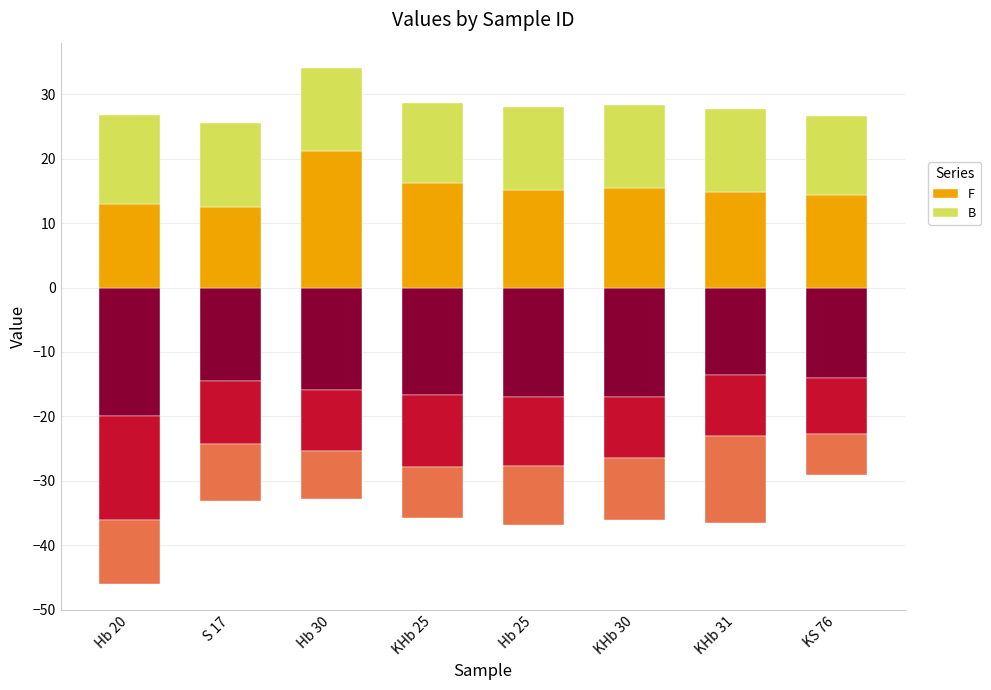

Rank the series by their maximum value, from lowest to highest.

B, F